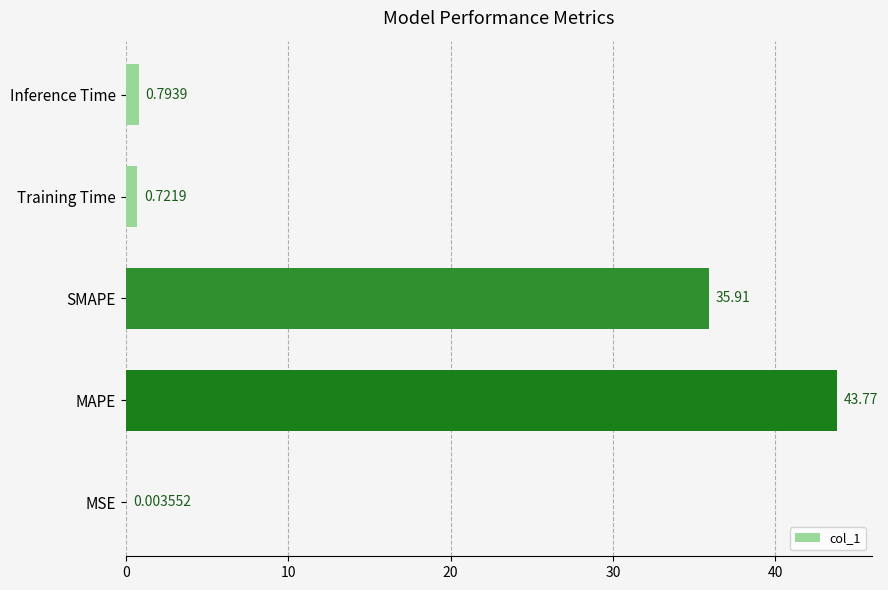

At which label is the value closest to 21?

SMAPE